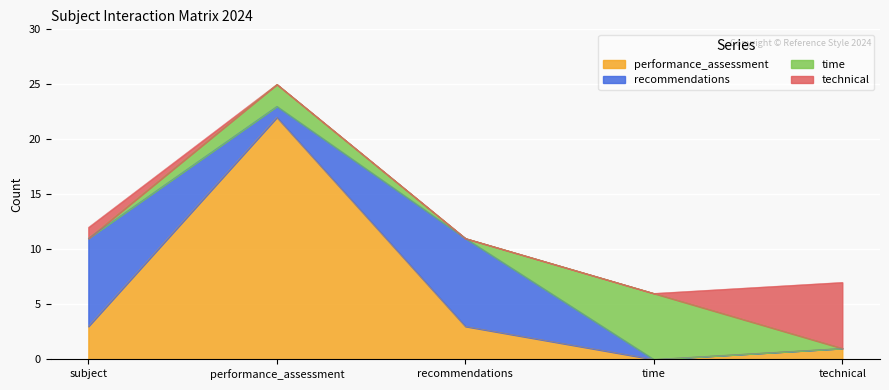

At which category is the sum across all series the highest?

performance_assessment